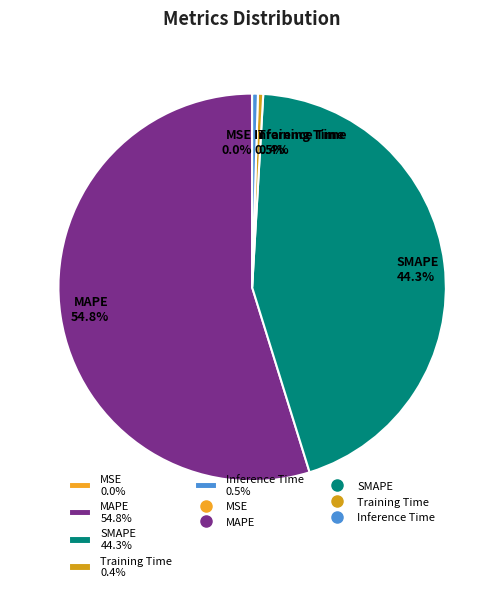

To the nearest percent, what percentage of the pie is SMAPE?

44%